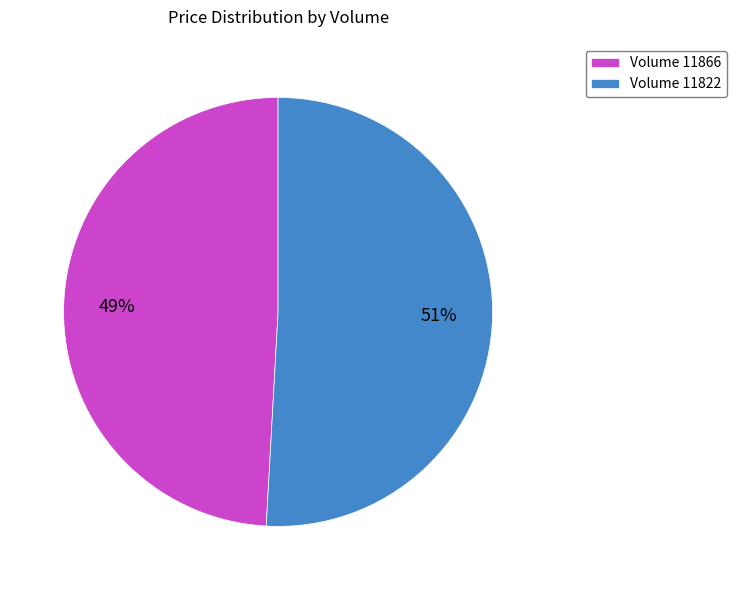

Combined, do Volume 11866 and Volume 11822 account for over 50%?

Yes